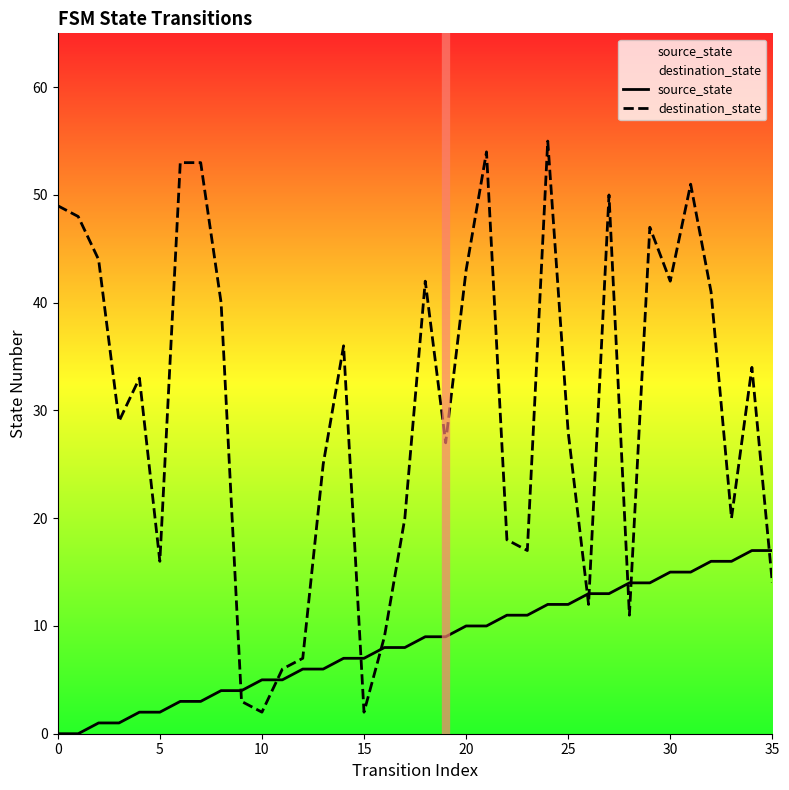

The source_state series shows 10 at 20. True or false?

True